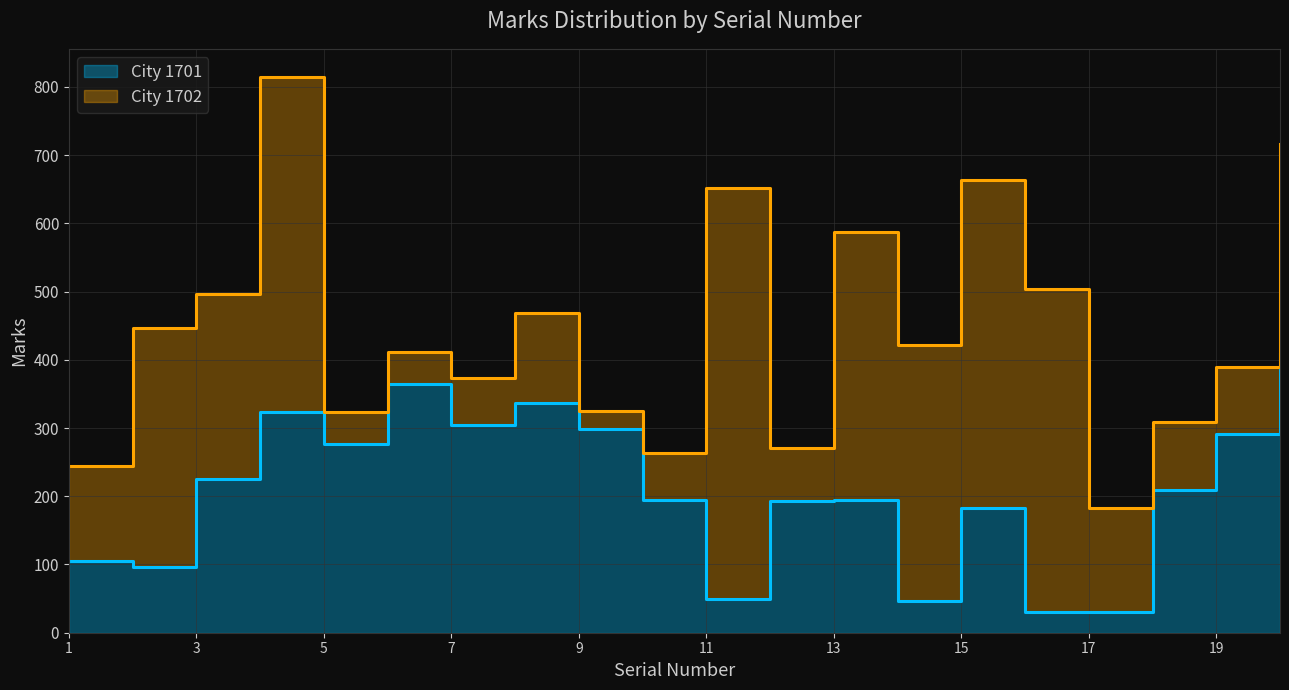

Where is the first local maximum?

4